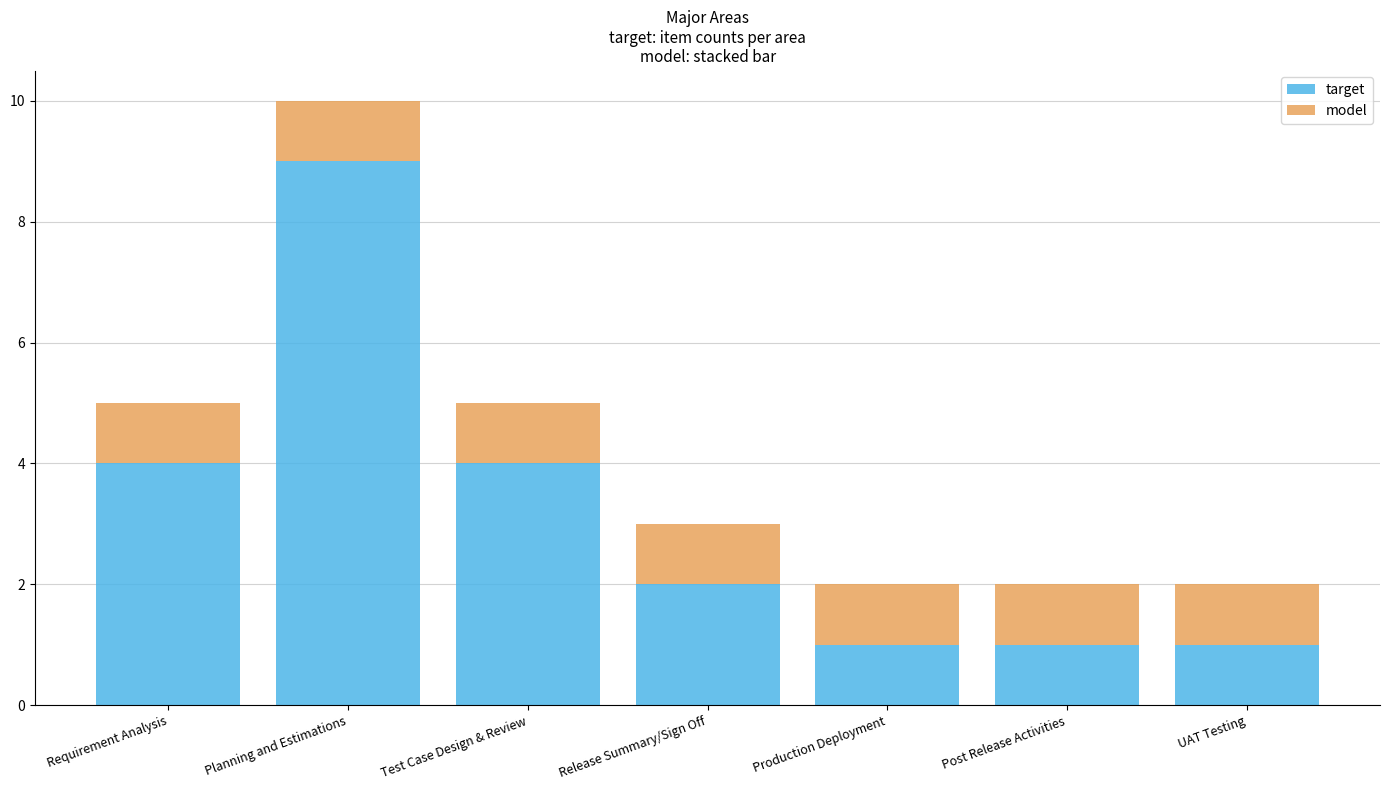

What is the difference between the target values at Test Case Design & Review and Release Summary/Sign Off?

2